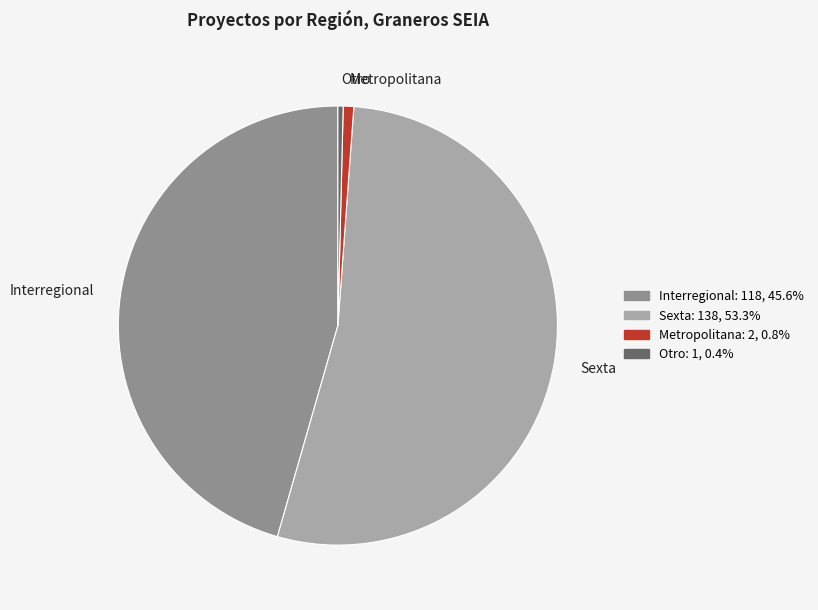

Do Sexta and Metropolitana together represent more than half of the pie?

Yes